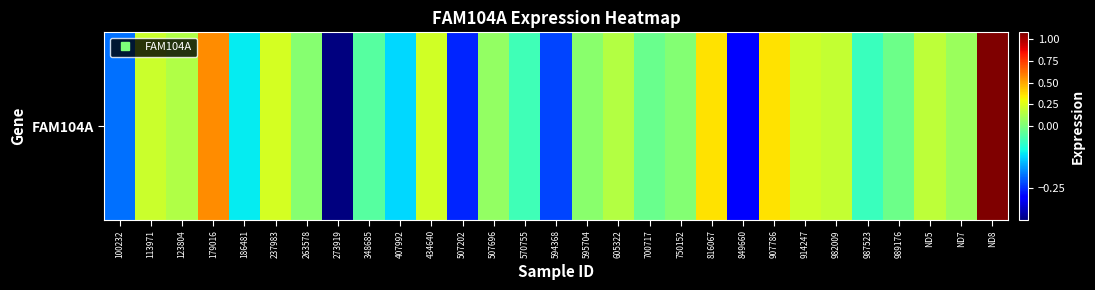

The value at 849660 is -0.3. True or false?

True